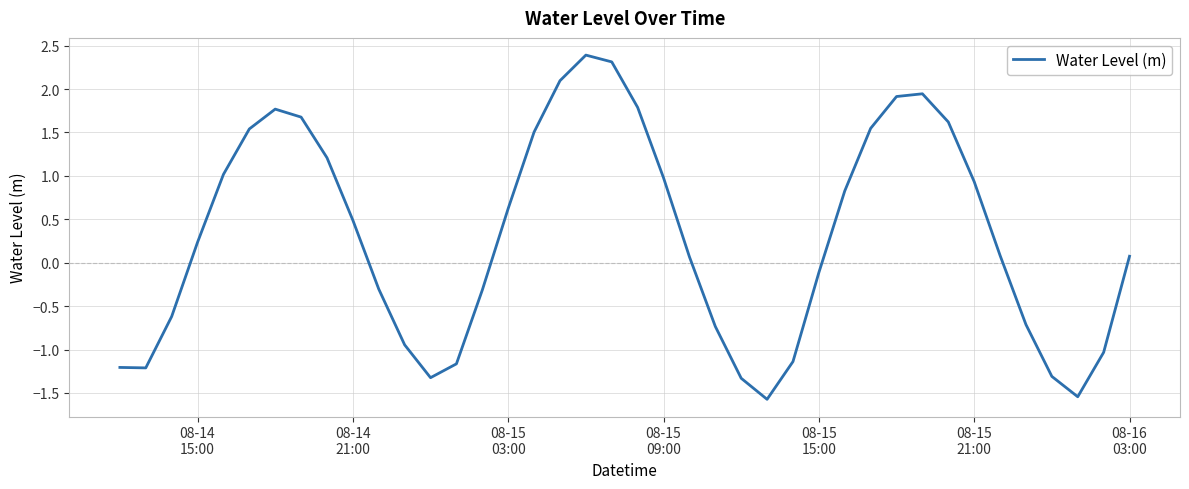

What is the greatest value displayed?

2.4